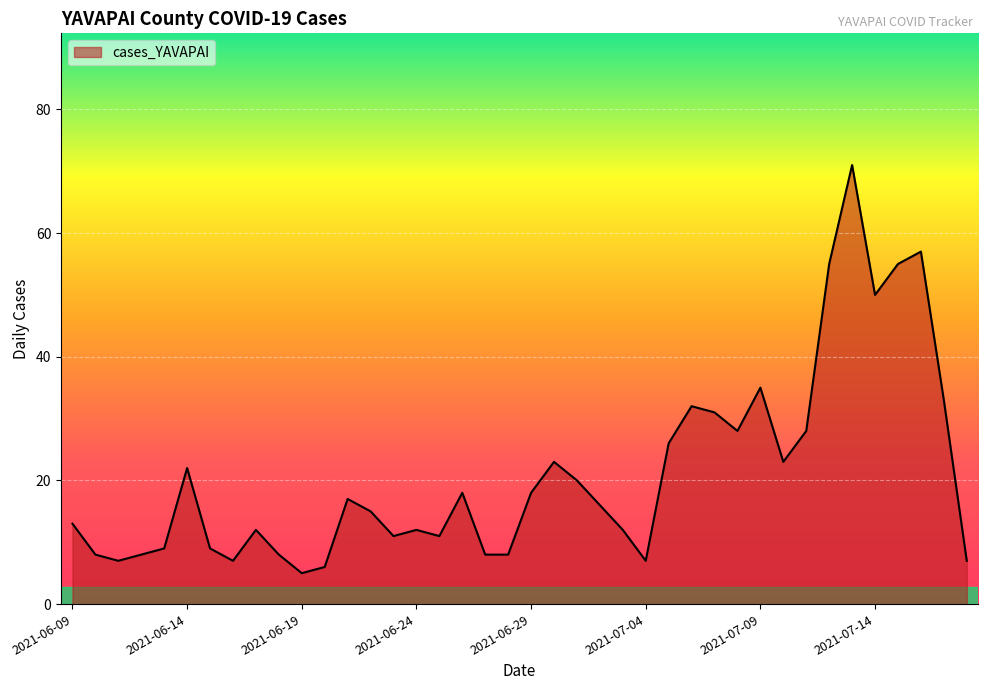

What is the greatest value displayed?

71